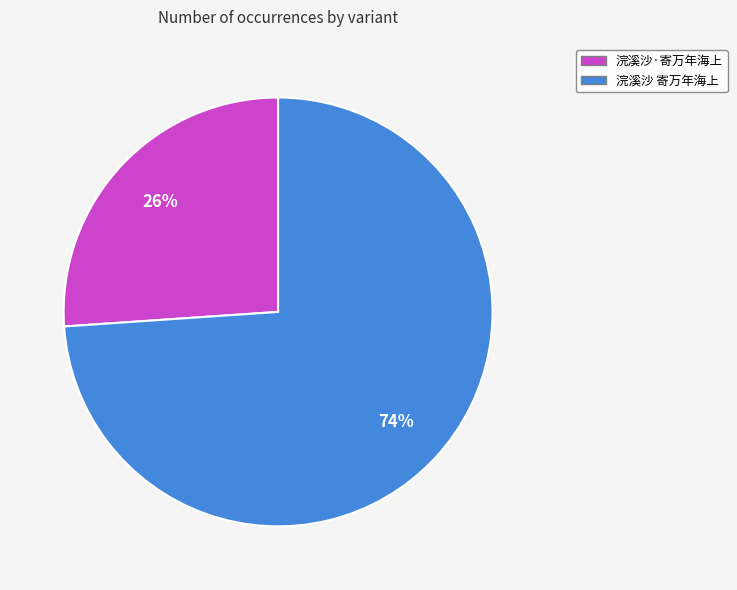

True or false: 浣溪沙 寄万年海上 accounts for 79% of the total.

False